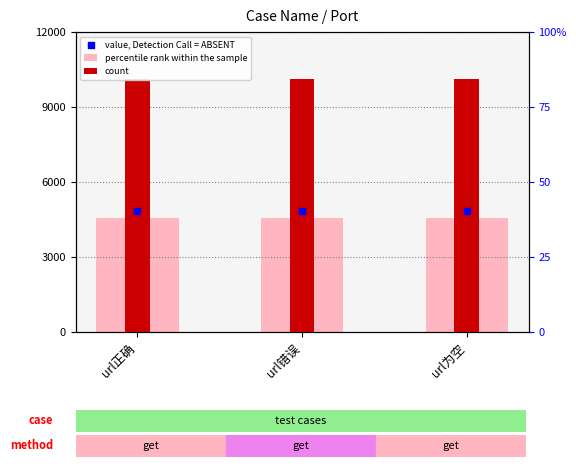

Which series has the largest Y range (max minus min)?

percentile rank within the sample